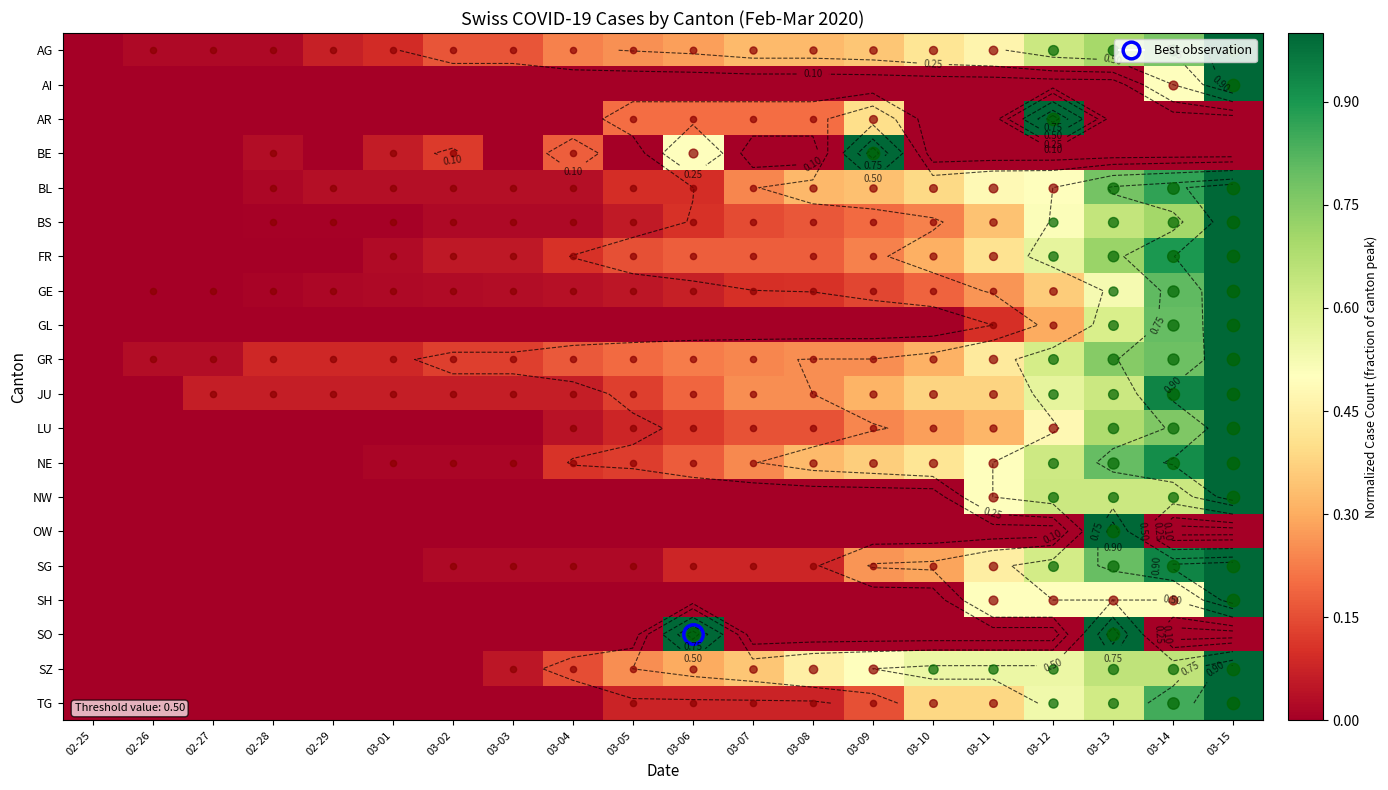

What is the sum of all GL values?

2.8